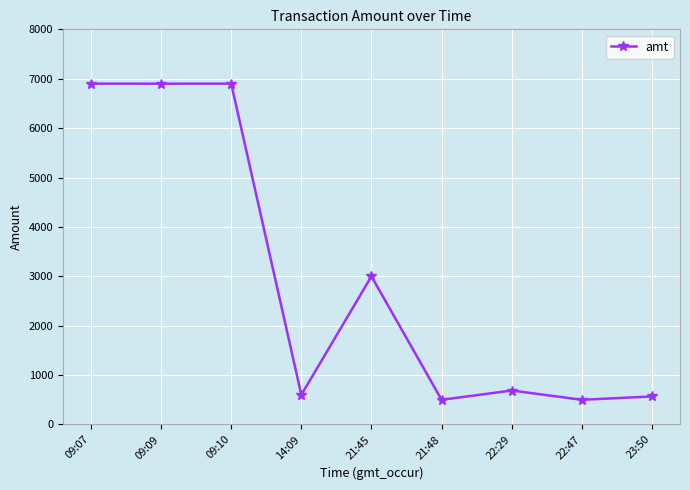

Is it true that the value at 23:50 is 305?

False